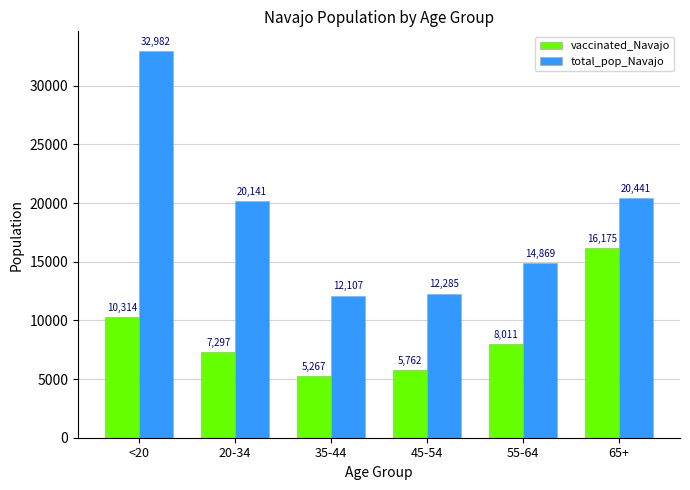

How many bars are there in each group?

2